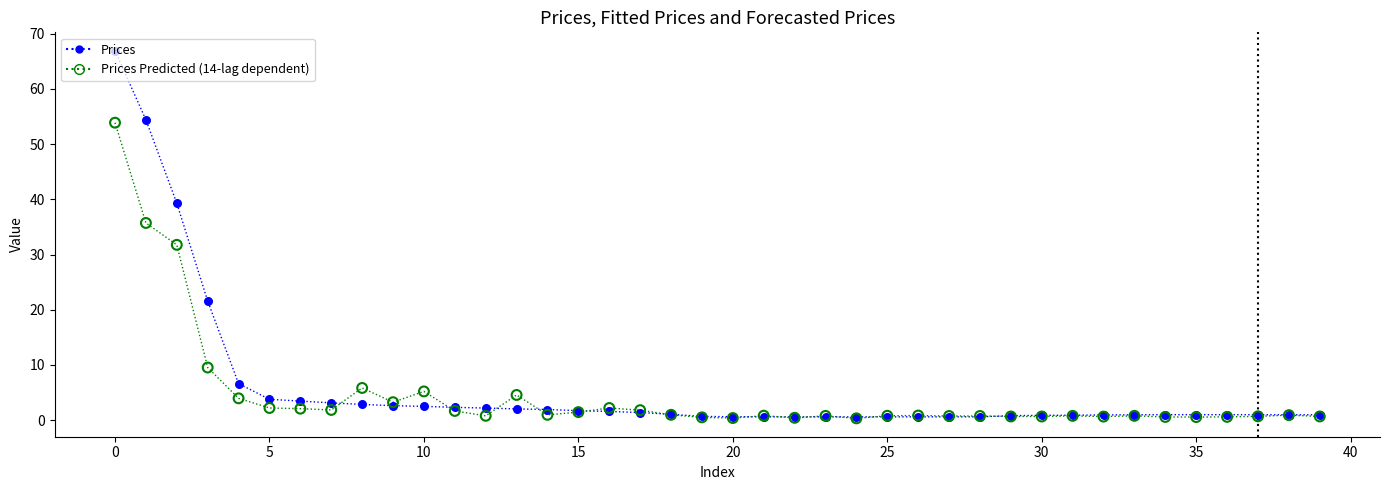

Which series has the largest range (max minus min)?

Prices